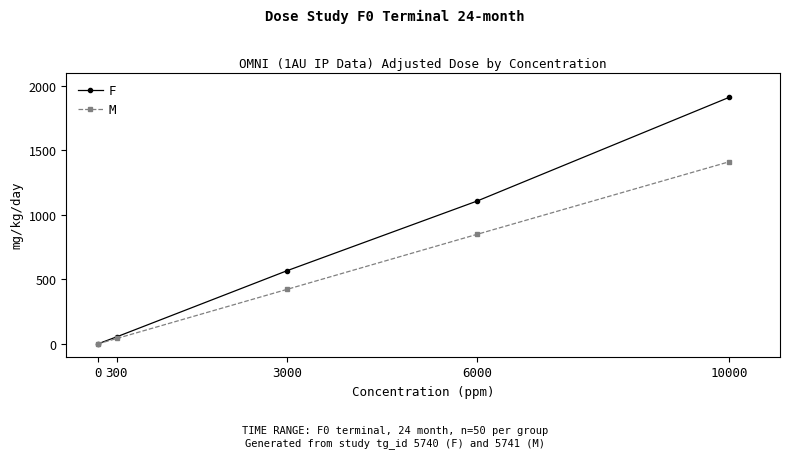

Between 3000 and 6000, which series saw the biggest shift?

F